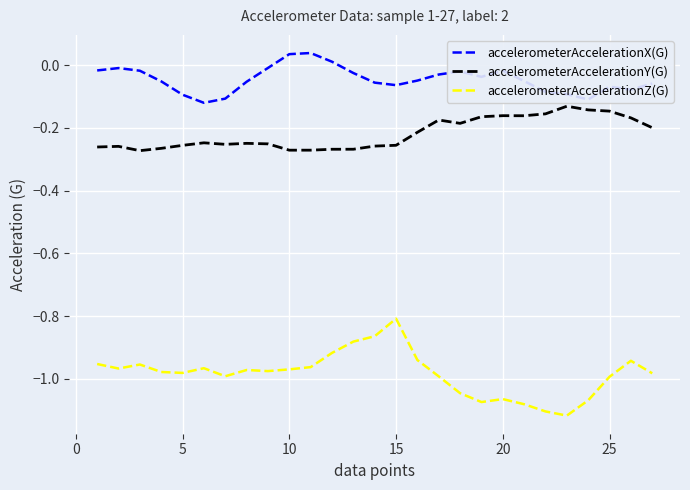

True or false: accelerometerAccelerationZ(G) and accelerometerAccelerationY(G) cross at least once.

False